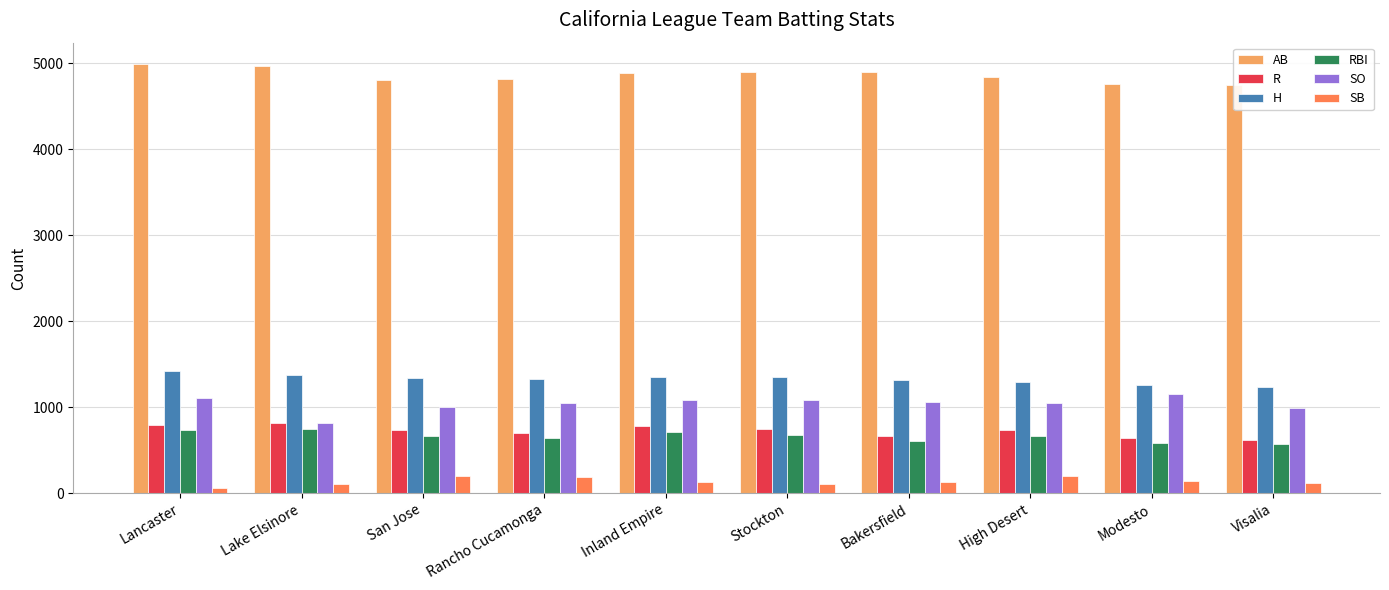

Where is H nearest to the value 1328?

Rancho Cucamonga